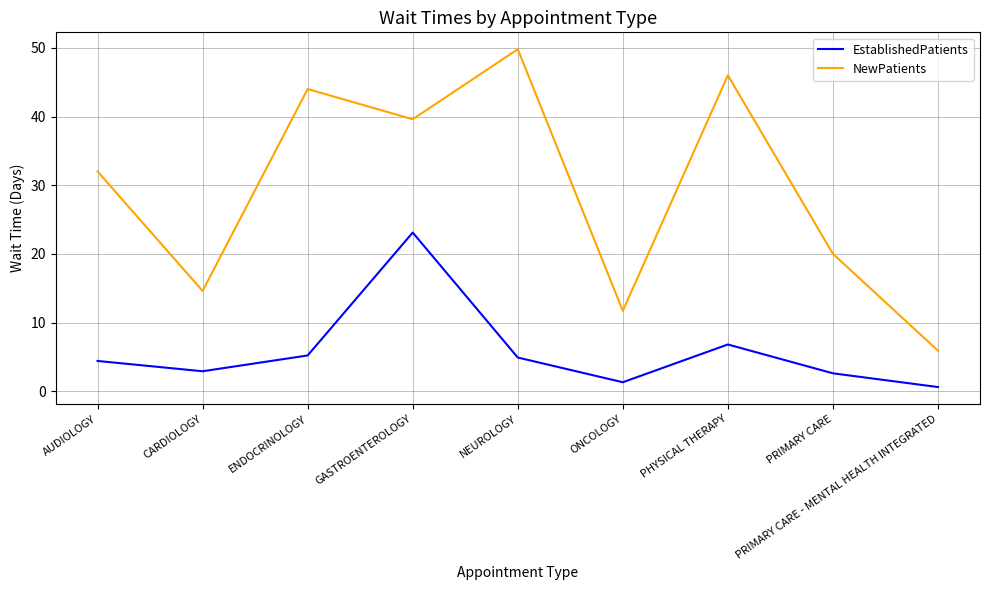

What is the smallest value displayed?

0.6